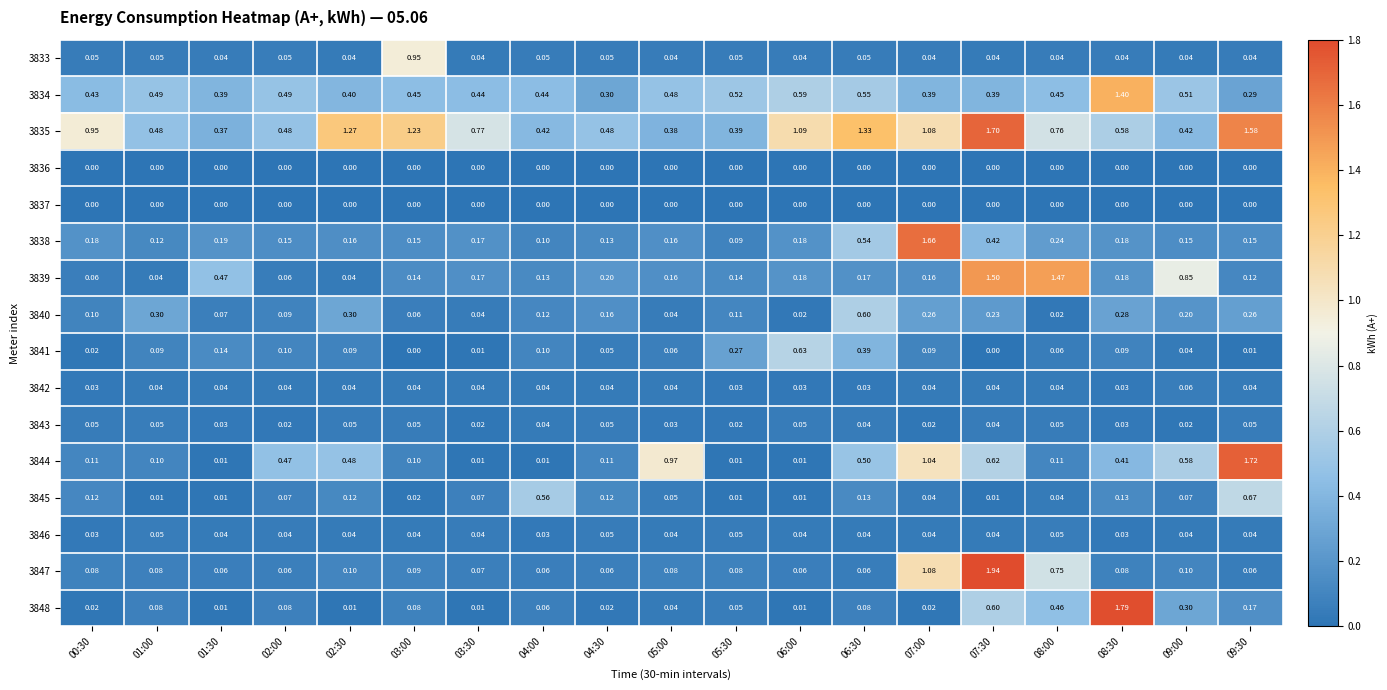

Reading right to left, transcribe all the data shown in this chart.

3833: 09:30=0.0	09:00=0.0	08:30=0.0	08:00=0.0	07:30=0.0	07:00=0.0	06:30=0.1	06:00=0.0	05:30=0.1	05:00=0.0	04:30=0.1	04:00=0.1	03:30=0.0	03:00=0.9	02:30=0.0	02:00=0.1	01:30=0.0	01:00=0.1	00:30=0.1
3834: 09:30=0.3	09:00=0.5	08:30=1.4	08:00=0.5	07:30=0.4	07:00=0.4	06:30=0.6	06:00=0.6	05:30=0.5	05:00=0.5	04:30=0.3	04:00=0.4	03:30=0.4	03:00=0.5	02:30=0.4	02:00=0.5	01:30=0.4	01:00=0.5	00:30=0.4
3835: 09:30=1.6	09:00=0.4	08:30=0.6	08:00=0.8	07:30=1.7	07:00=1.1	06:30=1.3	06:00=1.1	05:30=0.4	05:00=0.4	04:30=0.5	04:00=0.4	03:30=0.8	03:00=1.2	02:30=1.3	02:00=0.5	01:30=0.4	01:00=0.5	00:30=0.9
3836: 09:30=0.0	09:00=0.0	08:30=0.0	08:00=0.0	07:30=0.0	07:00=0.0	06:30=0.0	06:00=0.0	05:30=0.0	05:00=0.0	04:30=0.0	04:00=0.0	03:30=0.0	03:00=0.0	02:30=0.0	02:00=0.0	01:30=0.0	01:00=0.0	00:30=0.0
3837: 09:30=0.0	09:00=0.0	08:30=0.0	08:00=0.0	07:30=0.0	07:00=0.0	06:30=0.0	06:00=0.0	05:30=0.0	05:00=0.0	04:30=0.0	04:00=0.0	03:30=0.0	03:00=0.0	02:30=0.0	02:00=0.0	01:30=0.0	01:00=0.0	00:30=0.0
3838: 09:30=0.1	09:00=0.1	08:30=0.2	08:00=0.2	07:30=0.4	07:00=1.7	06:30=0.5	06:00=0.2	05:30=0.1	05:00=0.2	04:30=0.1	04:00=0.1	03:30=0.2	03:00=0.1	02:30=0.2	02:00=0.1	01:30=0.2	01:00=0.1	00:30=0.2
3839: 09:30=0.1	09:00=0.8	08:30=0.2	08:00=1.5	07:30=1.5	07:00=0.2	06:30=0.2	06:00=0.2	05:30=0.1	05:00=0.2	04:30=0.2	04:00=0.1	03:30=0.2	03:00=0.1	02:30=0.0	02:00=0.1	01:30=0.5	01:00=0.0	00:30=0.1
3840: 09:30=0.3	09:00=0.2	08:30=0.3	08:00=0.0	07:30=0.2	07:00=0.3	06:30=0.6	06:00=0.0	05:30=0.1	05:00=0.0	04:30=0.2	04:00=0.1	03:30=0.0	03:00=0.1	02:30=0.3	02:00=0.1	01:30=0.1	01:00=0.3	00:30=0.1
3841: 09:30=0.0	09:00=0.0	08:30=0.1	08:00=0.1	07:30=0.0	07:00=0.1	06:30=0.4	06:00=0.6	05:30=0.3	05:00=0.1	04:30=0.1	04:00=0.1	03:30=0.0	03:00=0.0	02:30=0.1	02:00=0.1	01:30=0.1	01:00=0.1	00:30=0.0
3842: 09:30=0.0	09:00=0.1	08:30=0.0	08:00=0.0	07:30=0.0	07:00=0.0	06:30=0.0	06:00=0.0	05:30=0.0	05:00=0.0	04:30=0.0	04:00=0.0	03:30=0.0	03:00=0.0	02:30=0.0	02:00=0.0	01:30=0.0	01:00=0.0	00:30=0.0
3843: 09:30=0.1	09:00=0.0	08:30=0.0	08:00=0.1	07:30=0.0	07:00=0.0	06:30=0.0	06:00=0.1	05:30=0.0	05:00=0.0	04:30=0.1	04:00=0.0	03:30=0.0	03:00=0.1	02:30=0.1	02:00=0.0	01:30=0.0	01:00=0.1	00:30=0.1
3844: 09:30=1.7	09:00=0.6	08:30=0.4	08:00=0.1	07:30=0.6	07:00=1.0	06:30=0.5	06:00=0.0	05:30=0.0	05:00=1.0	04:30=0.1	04:00=0.0	03:30=0.0	03:00=0.1	02:30=0.5	02:00=0.5	01:30=0.0	01:00=0.1	00:30=0.1
3845: 09:30=0.7	09:00=0.1	08:30=0.1	08:00=0.0	07:30=0.0	07:00=0.0	06:30=0.1	06:00=0.0	05:30=0.0	05:00=0.1	04:30=0.1	04:00=0.6	03:30=0.1	03:00=0.0	02:30=0.1	02:00=0.1	01:30=0.0	01:00=0.0	00:30=0.1
3846: 09:30=0.0	09:00=0.0	08:30=0.0	08:00=0.1	07:30=0.0	07:00=0.0	06:30=0.0	06:00=0.0	05:30=0.1	05:00=0.0	04:30=0.1	04:00=0.0	03:30=0.0	03:00=0.0	02:30=0.0	02:00=0.0	01:30=0.0	01:00=0.1	00:30=0.0
3847: 09:30=0.1	09:00=0.1	08:30=0.1	08:00=0.8	07:30=1.9	07:00=1.1	06:30=0.1	06:00=0.1	05:30=0.1	05:00=0.1	04:30=0.1	04:00=0.1	03:30=0.1	03:00=0.1	02:30=0.1	02:00=0.1	01:30=0.1	01:00=0.1	00:30=0.1
3848: 09:30=0.2	09:00=0.3	08:30=1.8	08:00=0.5	07:30=0.6	07:00=0.0	06:30=0.1	06:00=0.0	05:30=0.1	05:00=0.0	04:30=0.0	04:00=0.1	03:30=0.0	03:00=0.1	02:30=0.0	02:00=0.1	01:30=0.0	01:00=0.1	00:30=0.0